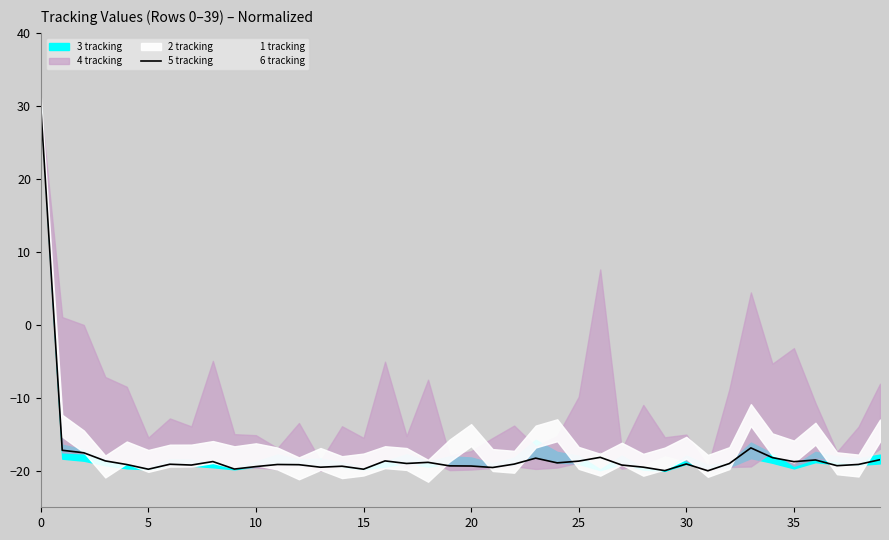

The chart shows a value of -19.1 at 11. True or false?

True